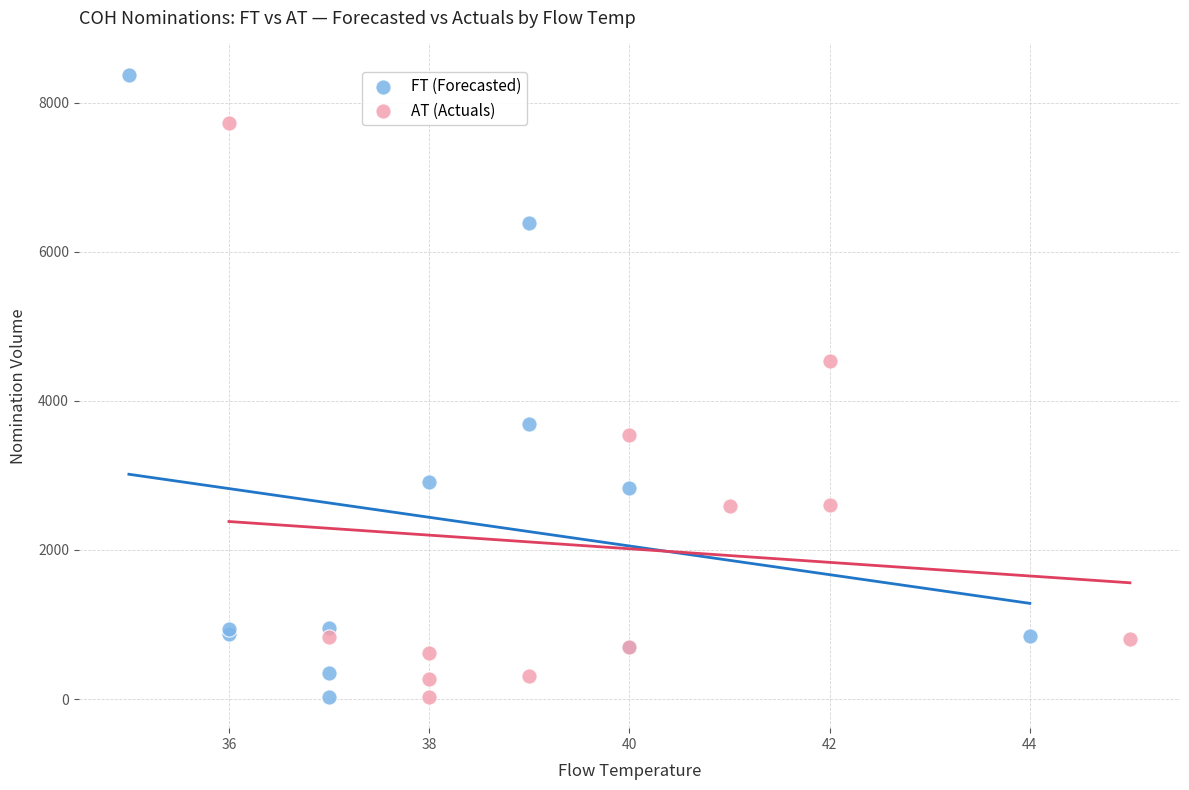

Which series reaches the maximum Y coordinate?

FT (Forecasted)